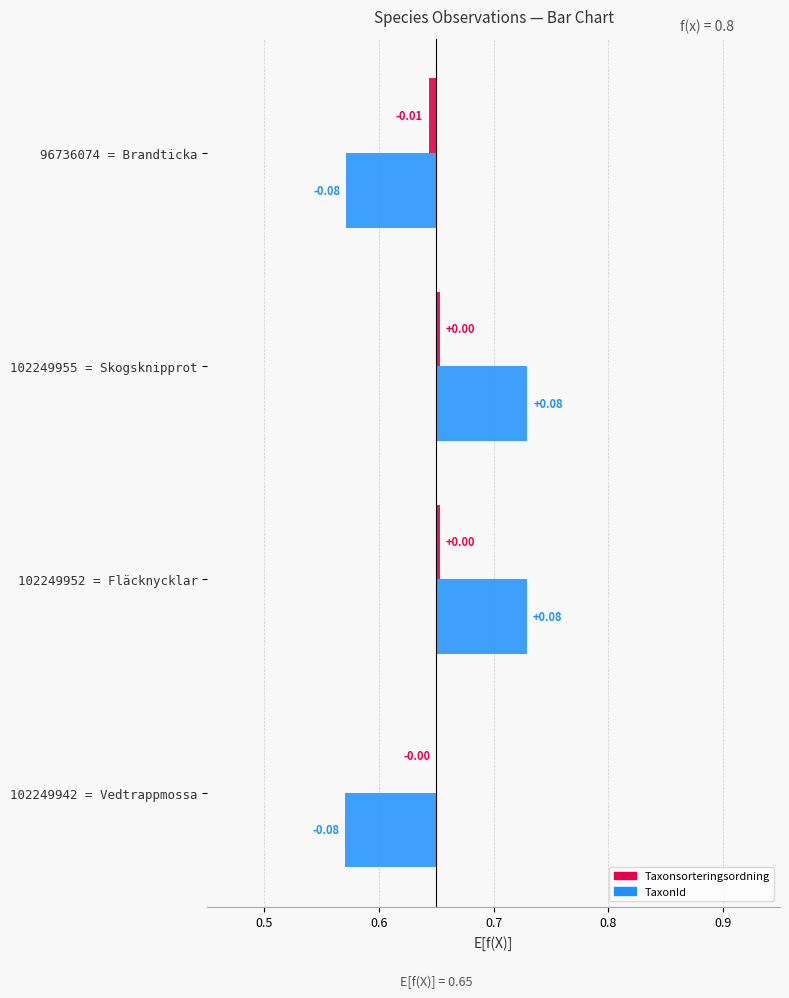

Does the chart contain any negative values?

Yes